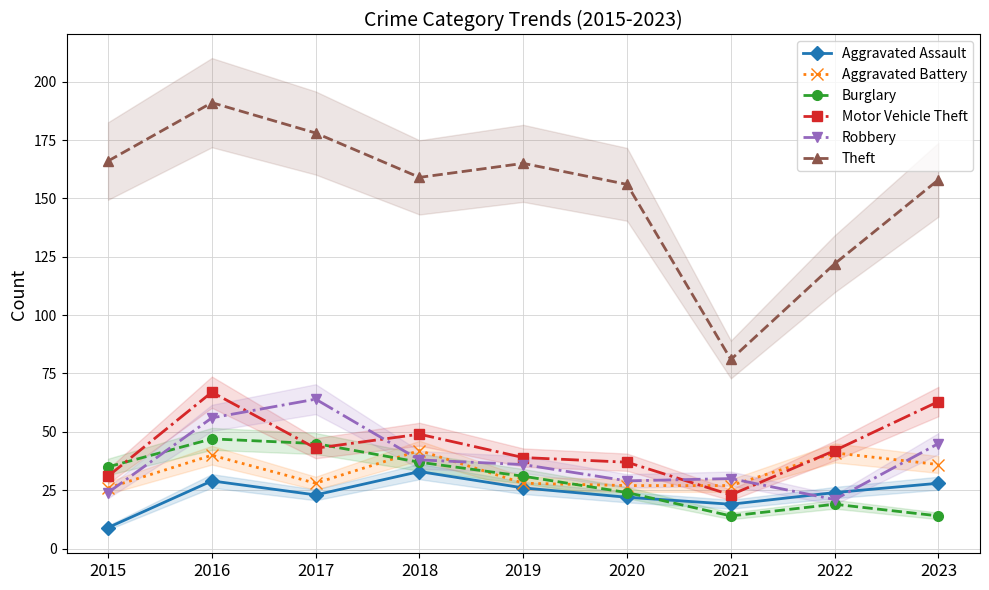

The Motor Vehicle Theft series shows 75 at 2022. True or false?

False